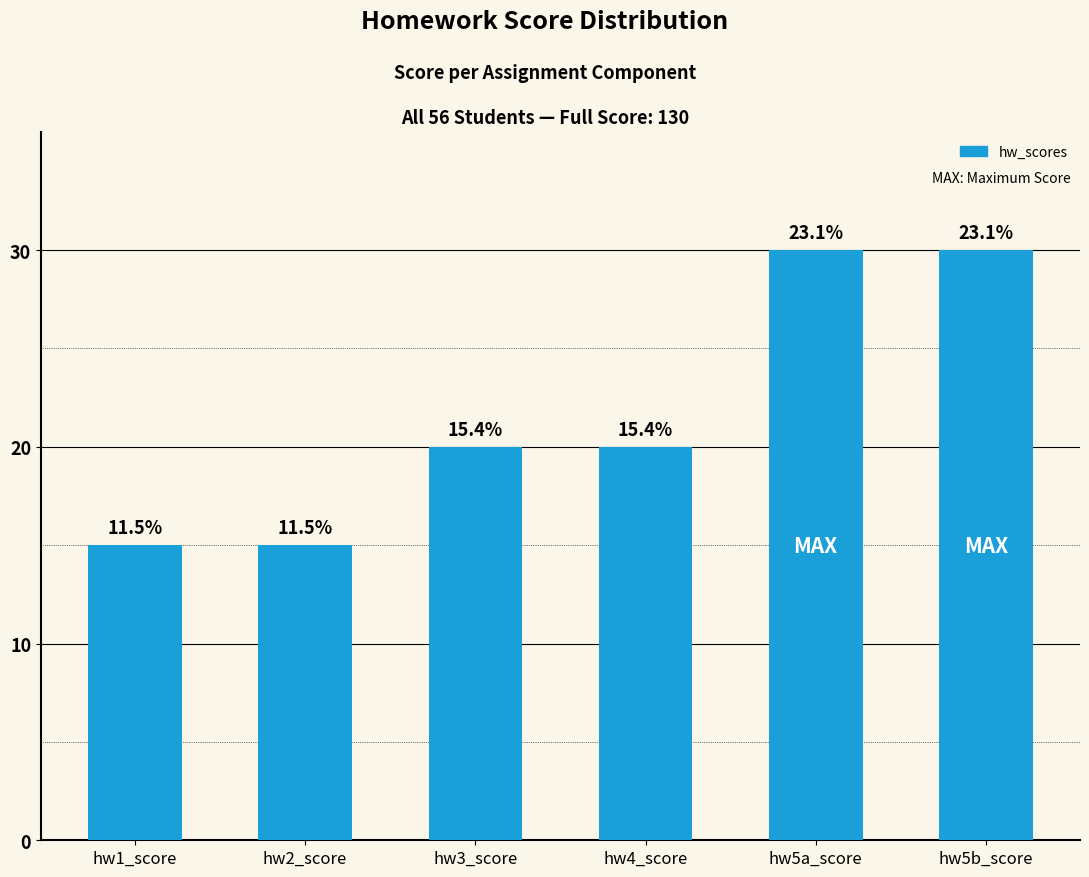

How many bars are there in total?

6